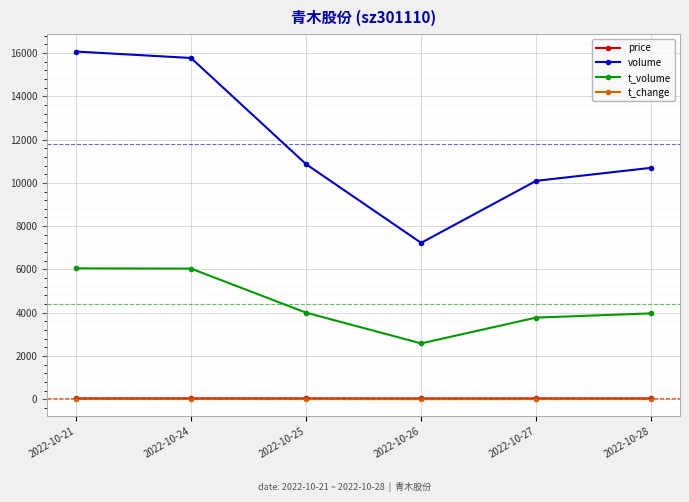

What is the value of the t_change point at the 4th from the left?

4.5